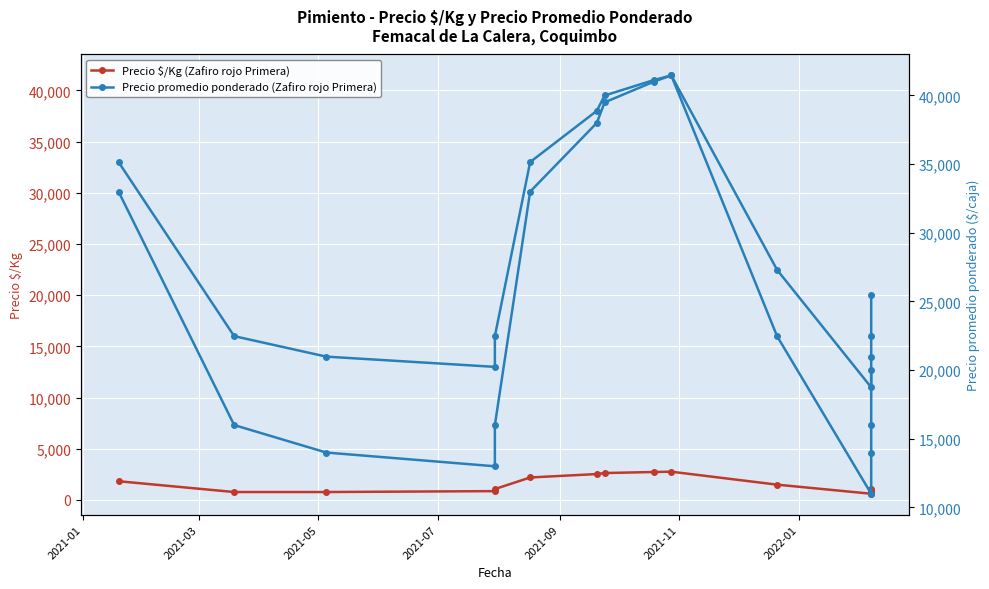

What is the difference between the maximum and minimum values in the Precio promedio ponderado (Zafiro rojo Primera) series?

30462